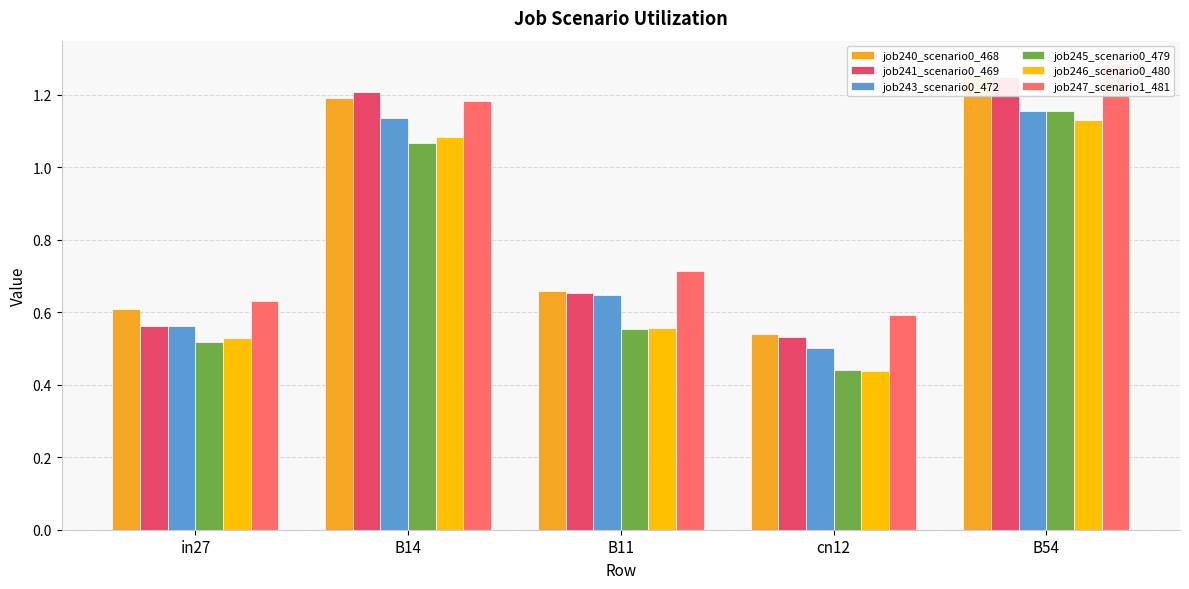

What is the difference between the second highest and second lowest values in the job241_scenario0_469 series?

0.6